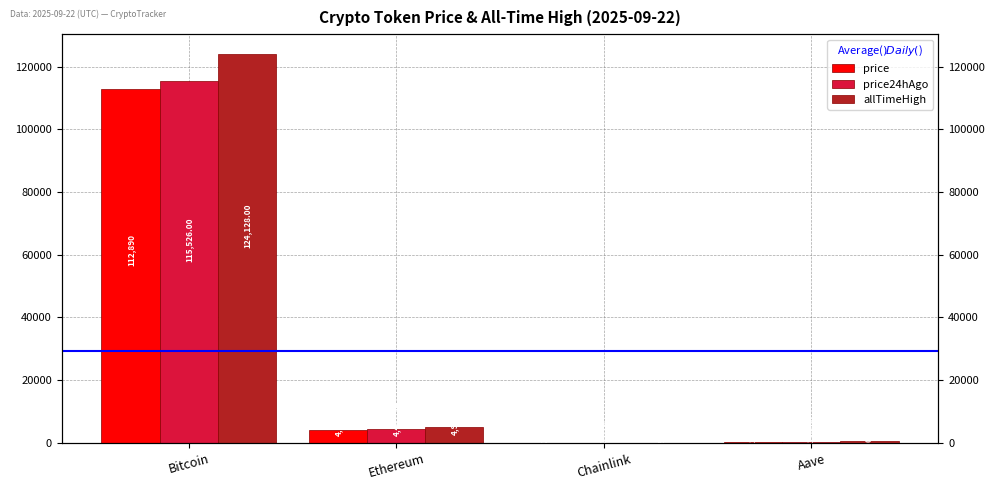

How many data points in price are less than 4170?

2